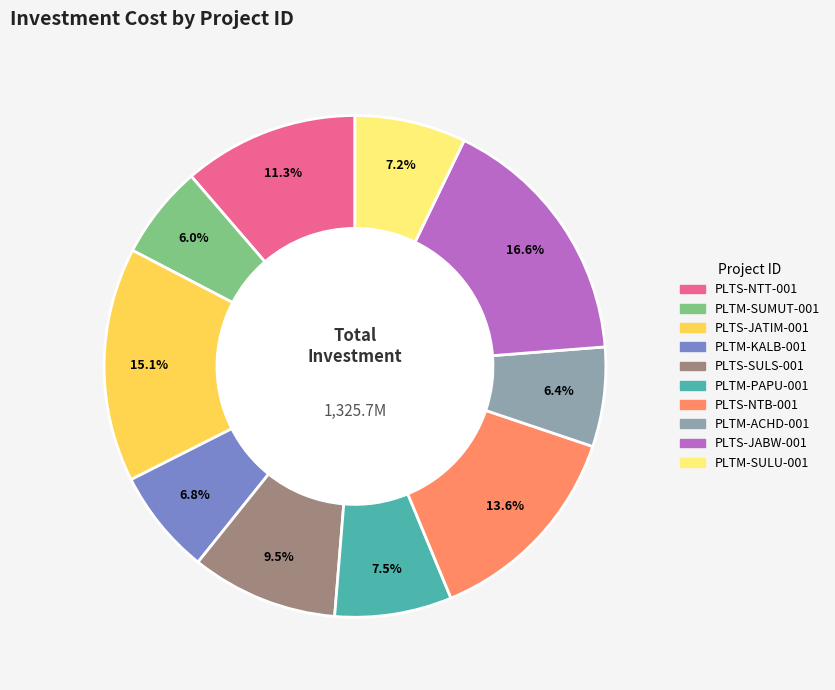

Approximately how many times larger is the value at PLTM-SUMUT-001 compared to PLTM-KALB-001?

0.9